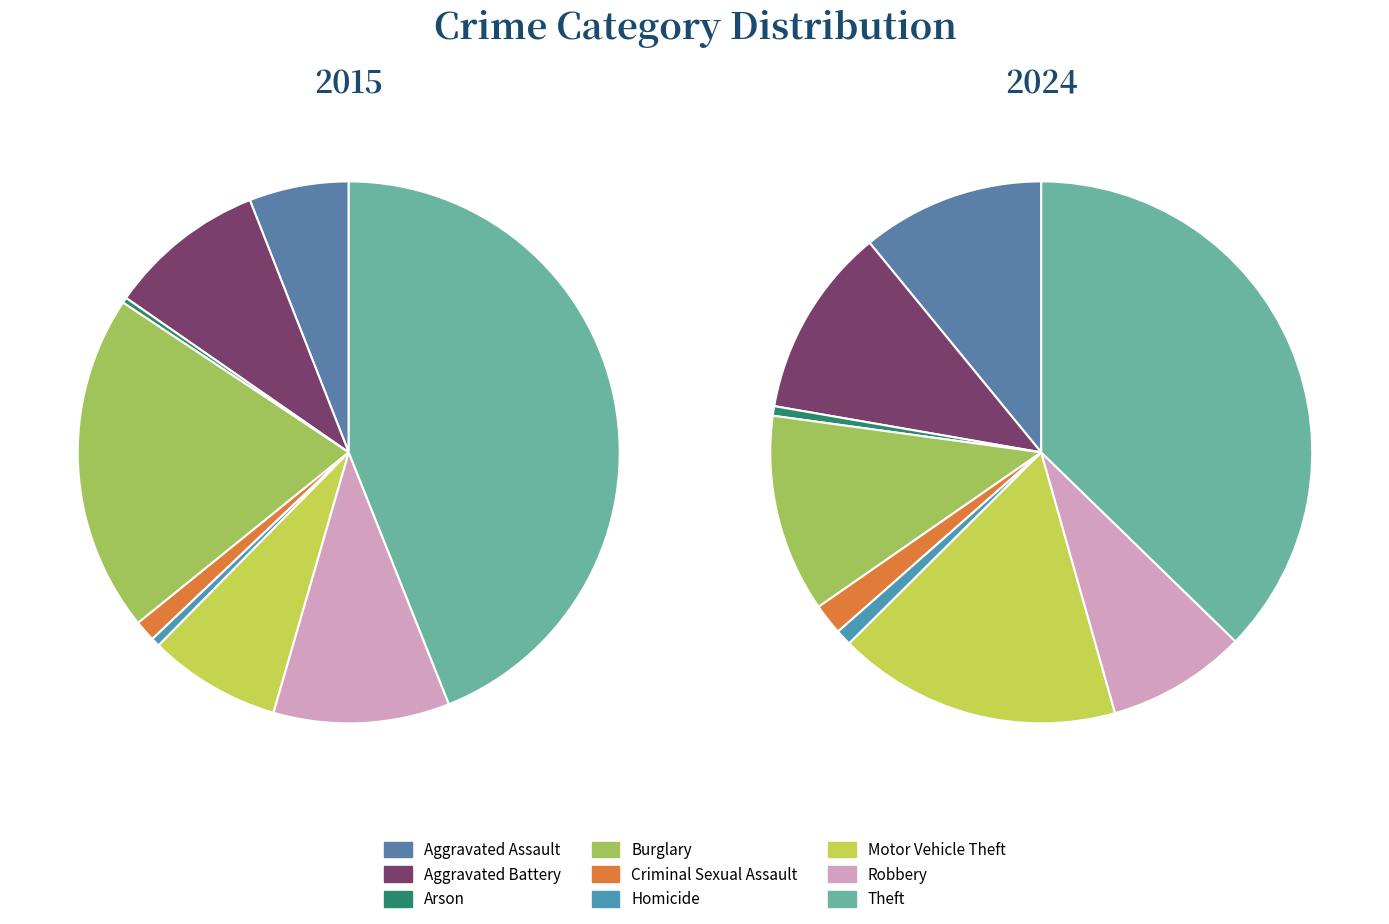

What percentage is NOT represented by 8?

56.0%